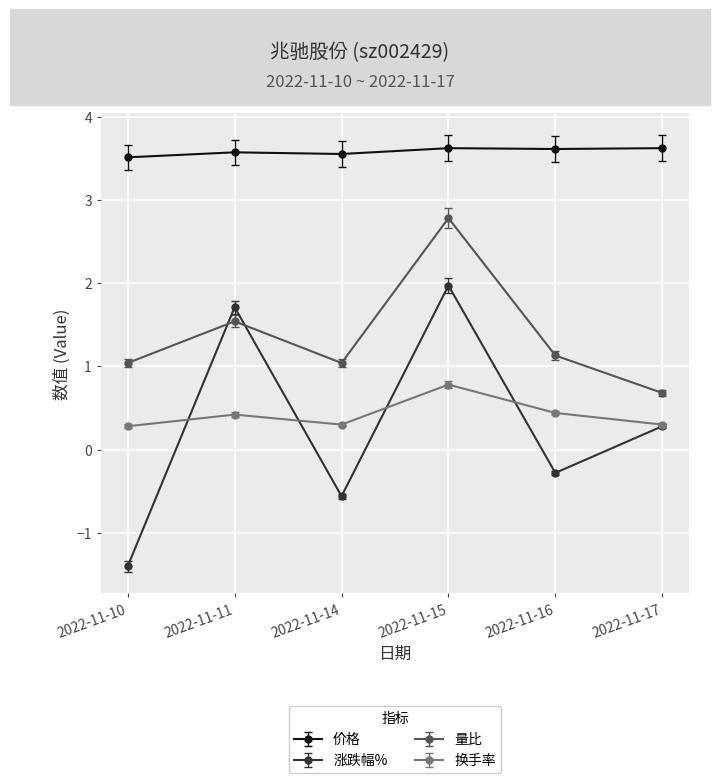

Which series has the largest range (max minus min)?

涨跌幅%